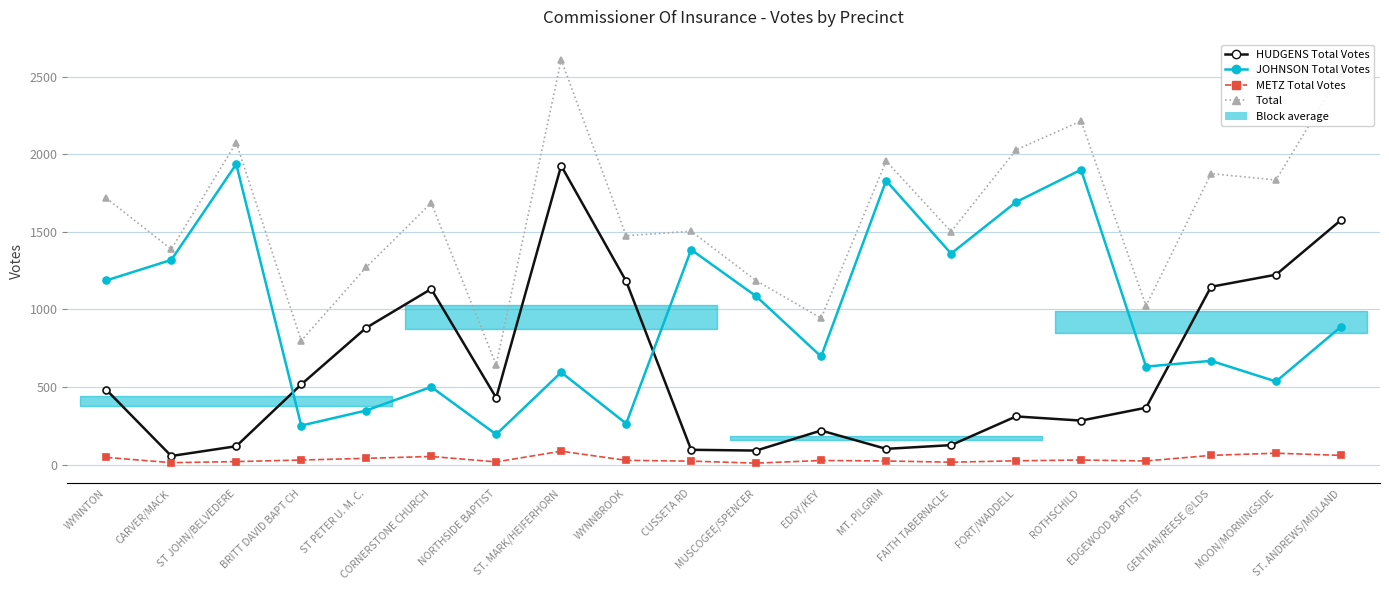

List the labels in order of Total value, smallest first.

NORTHSIDE BAPTIST, BRITT DAVID BAPT CH, EDDY/KEY, EDGEWOOD BAPTIST, MUSCOGEE/SPENCER, ST PETER U. M. C., CARVER/MACK, WYNNBROOK, FAITH TABERNACLE, CUSSETA RD, CORNERSTONE CHURCH, WYNNTON, MOON/MORNINGSIDE, GENTIAN/REESE @LDS, MT. PILGRIM, FORT/WADDELL, ST JOHN/BELVEDERE, ROTHSCHILD, ST. ANDREWS/MIDLAND, ST. MARK/HEIFERHORN